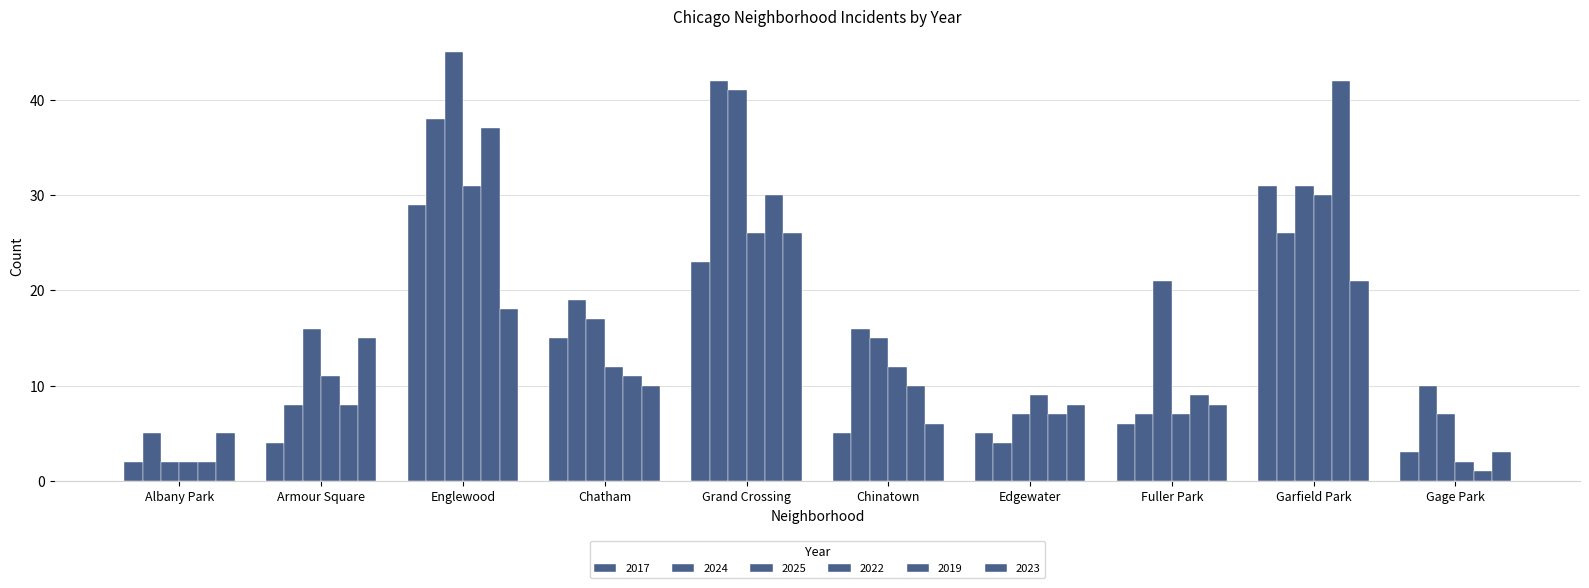

How many data points in 2022 are less than 12?

5